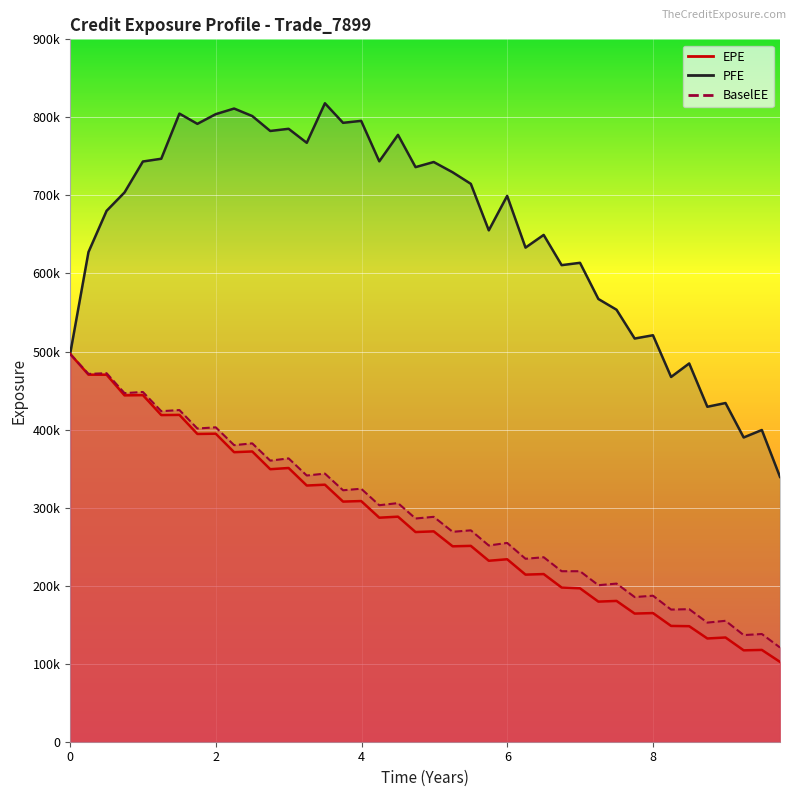

The value of PFE at 8.24863 is 777162. True or false?

False